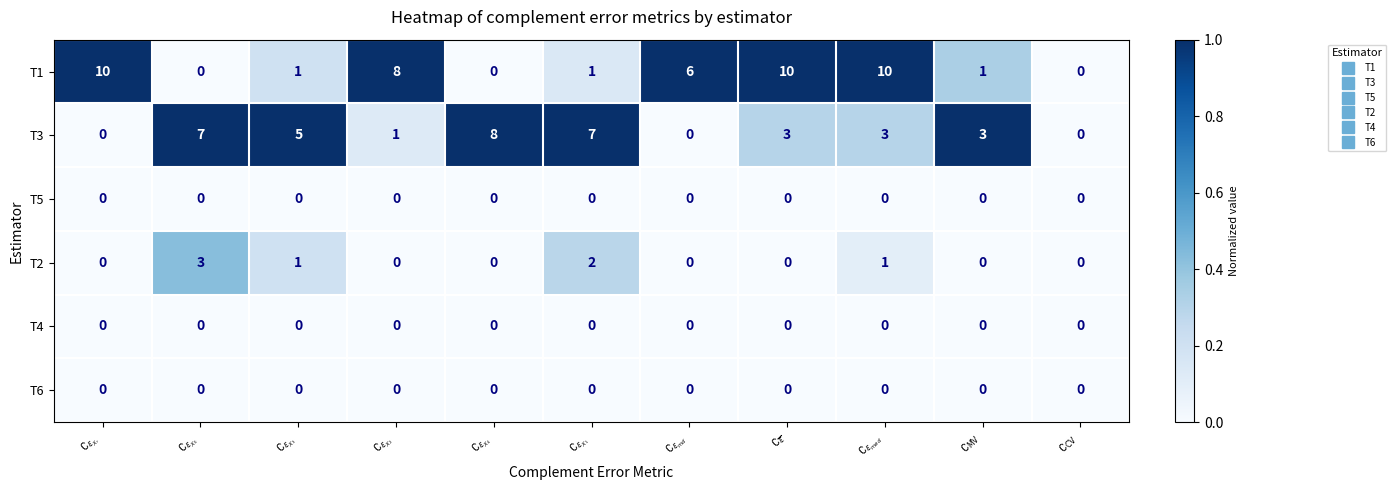

Count the T1 values in the range 0 to 10.

11